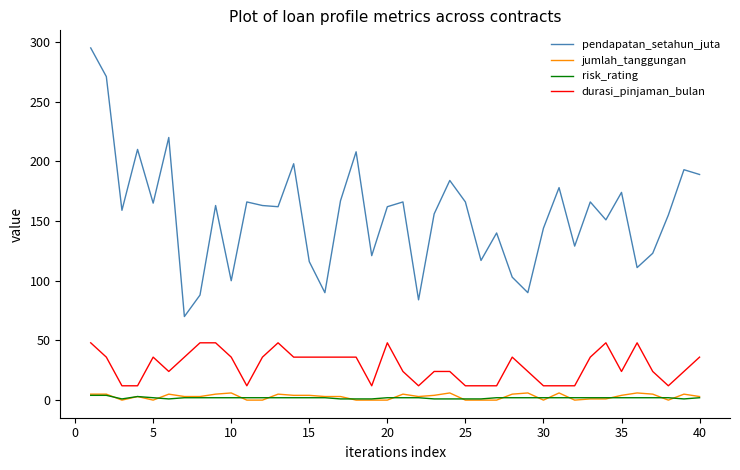

Which series has the widest spread of values?

pendapatan_setahun_juta